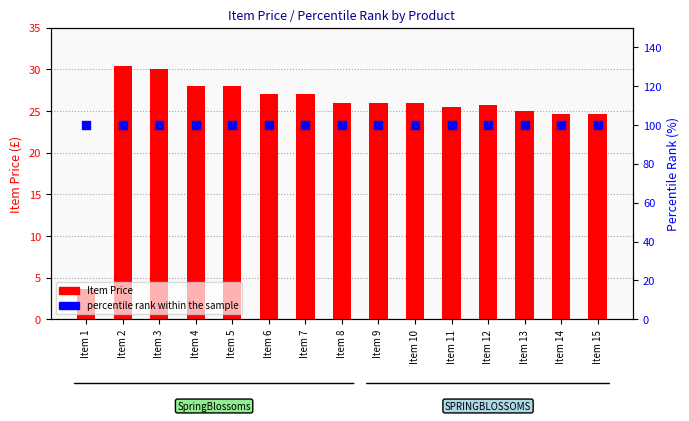

Which series contains the lowest Y value?

Item Price